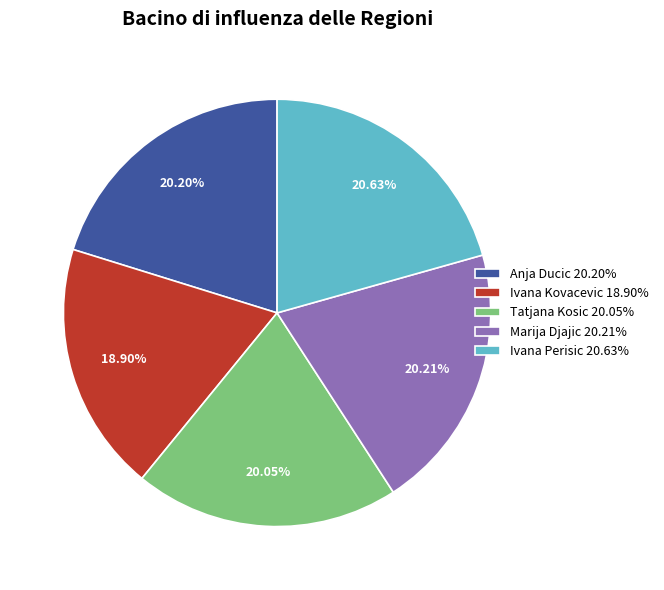

Does Anja Ducic 20.20% account for over 50% of the chart?

No